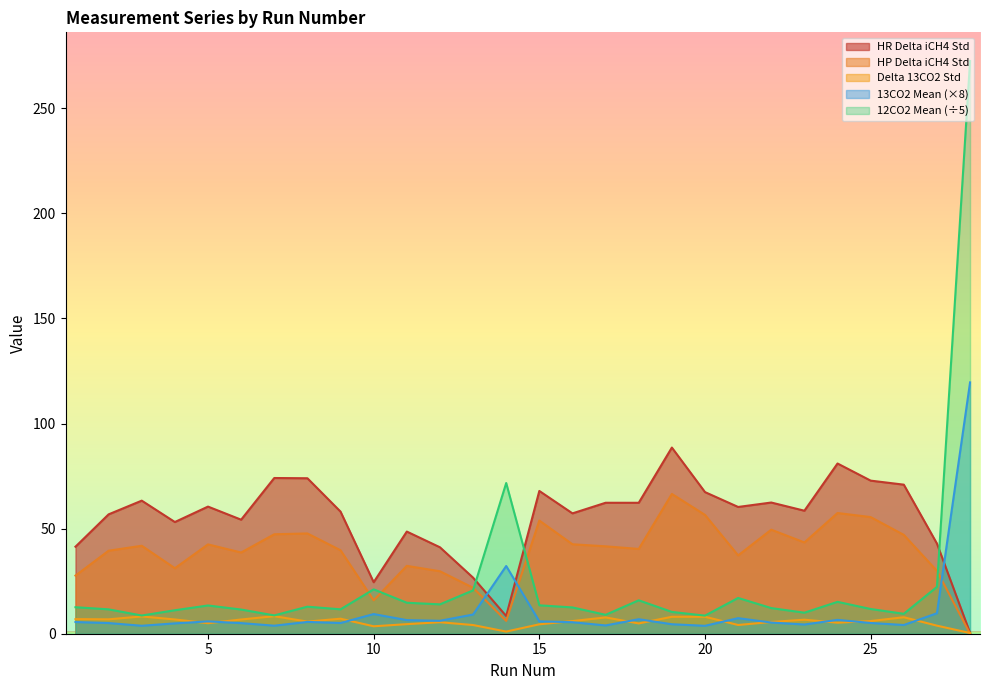

How many interior local peaks does the HP Delta iCH4 Std series have?

8